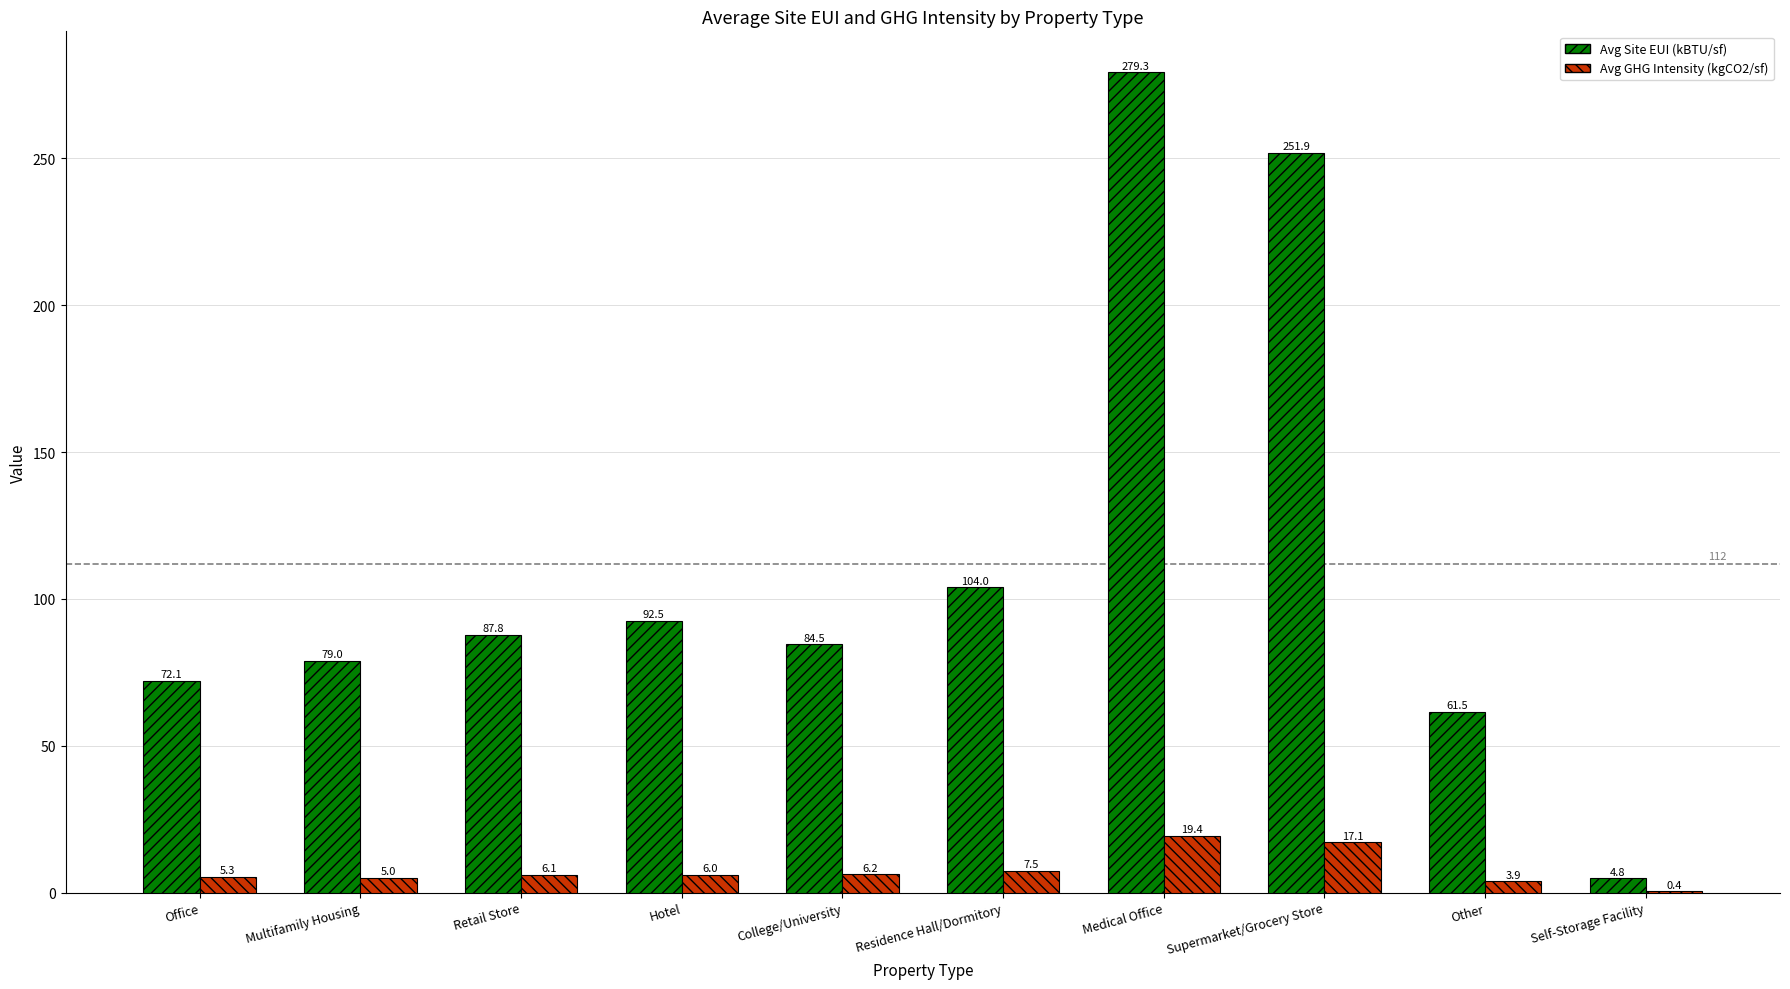

The value of Avg Site EUI (kBTU/sf) at Other is 109.2. True or false?

False